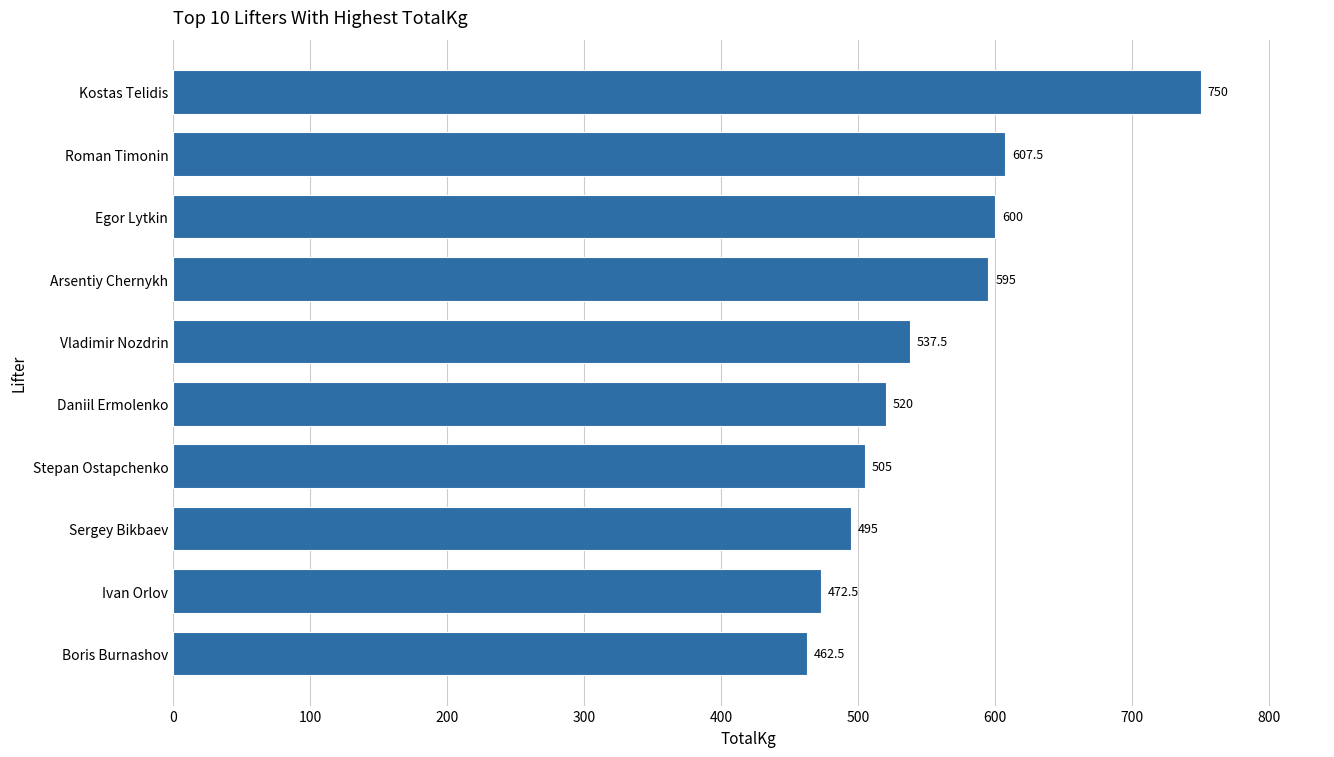

Is it true that the value at Sergey Bikbaev is 805.6?

False